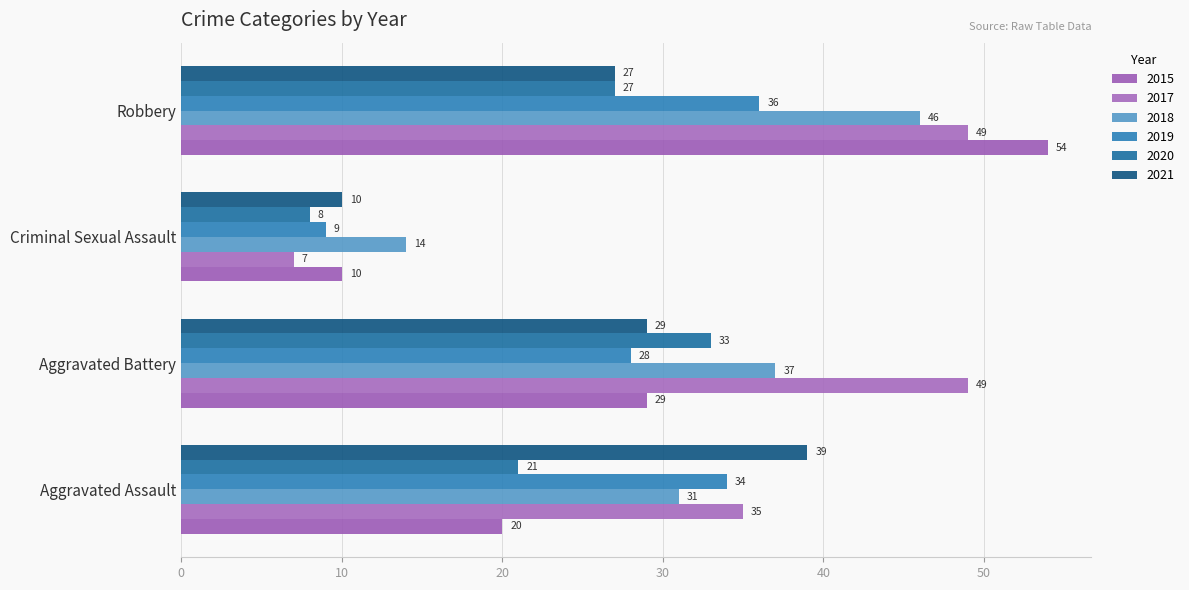

List the labels in order of 2017 value, largest first.

Aggravated Battery, Robbery, Aggravated Assault, Criminal Sexual Assault